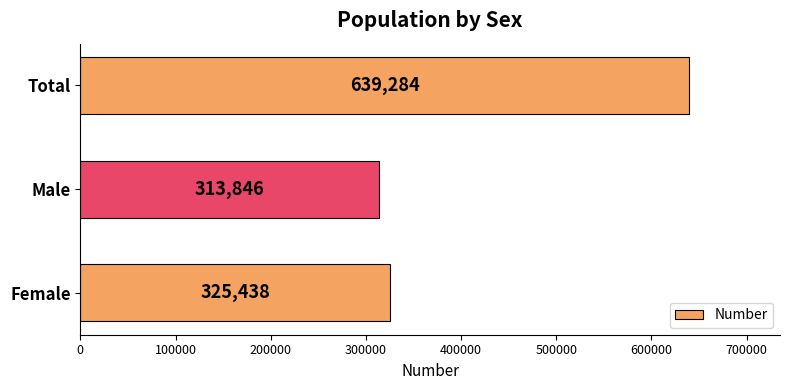

What is the difference between the maximum and minimum values?

325438